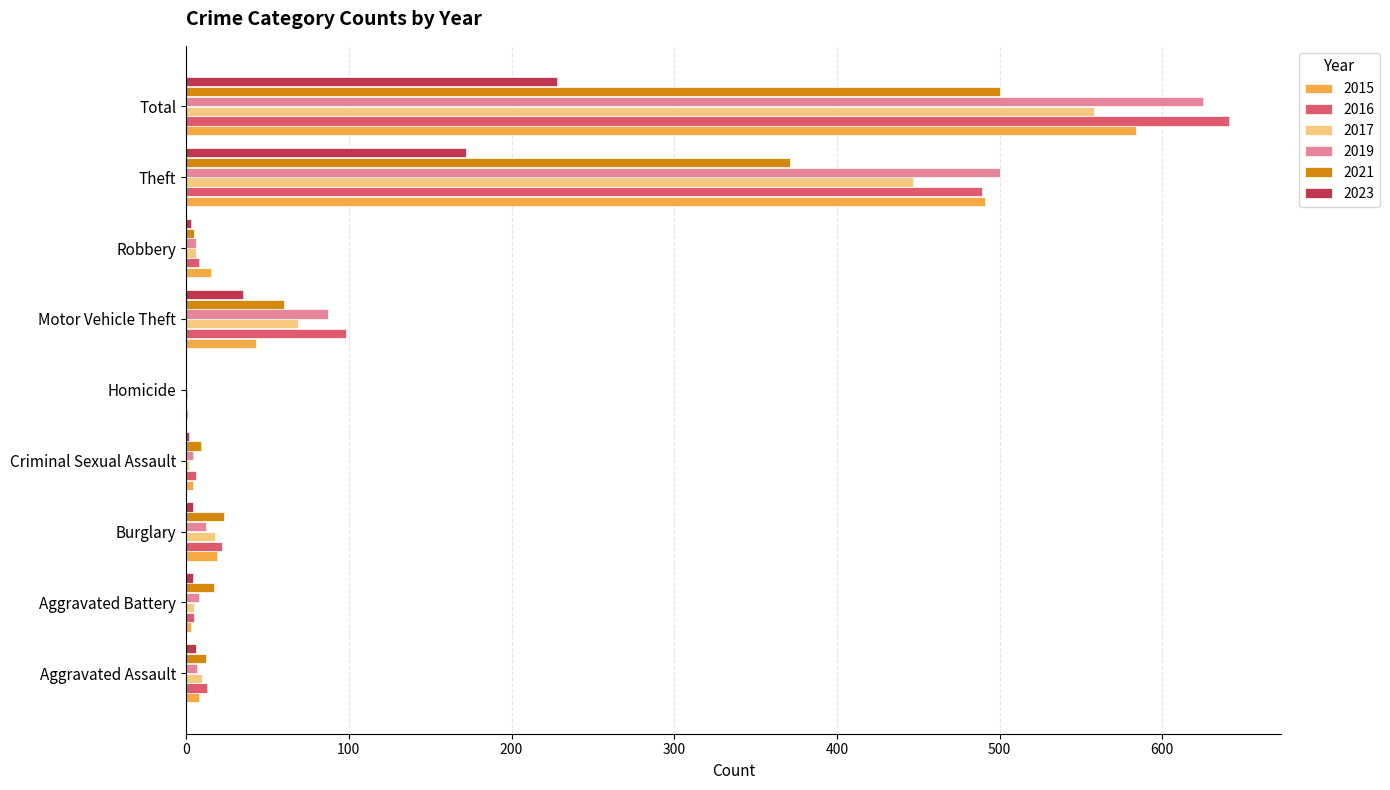

The 2019 series shows 7 at Aggravated Assault. True or false?

True